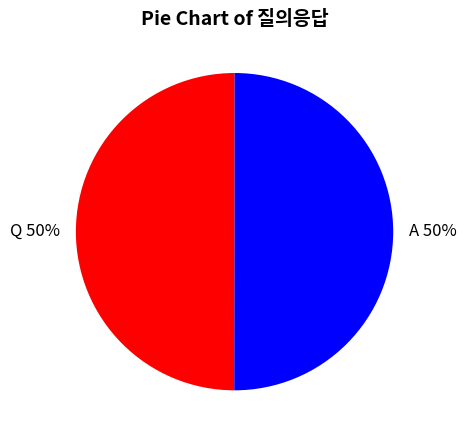

Do Q and A together represent more than half of the pie?

Yes